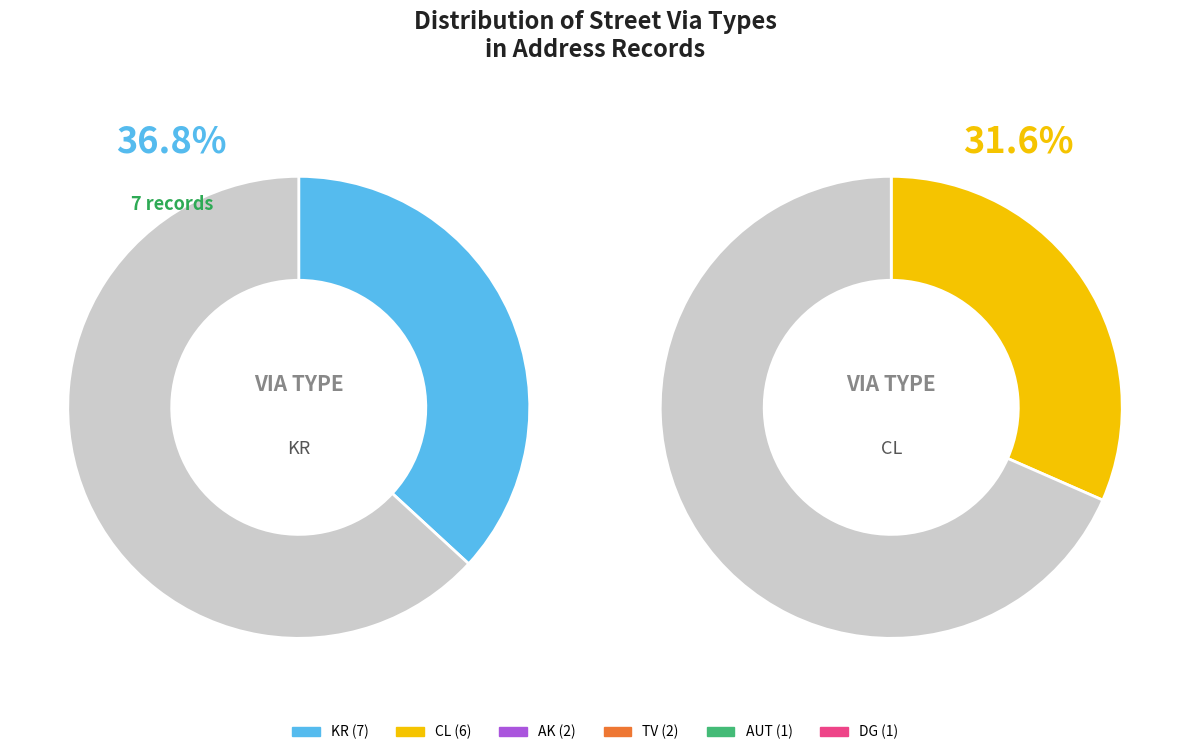

How many segments does this pie chart have?

6